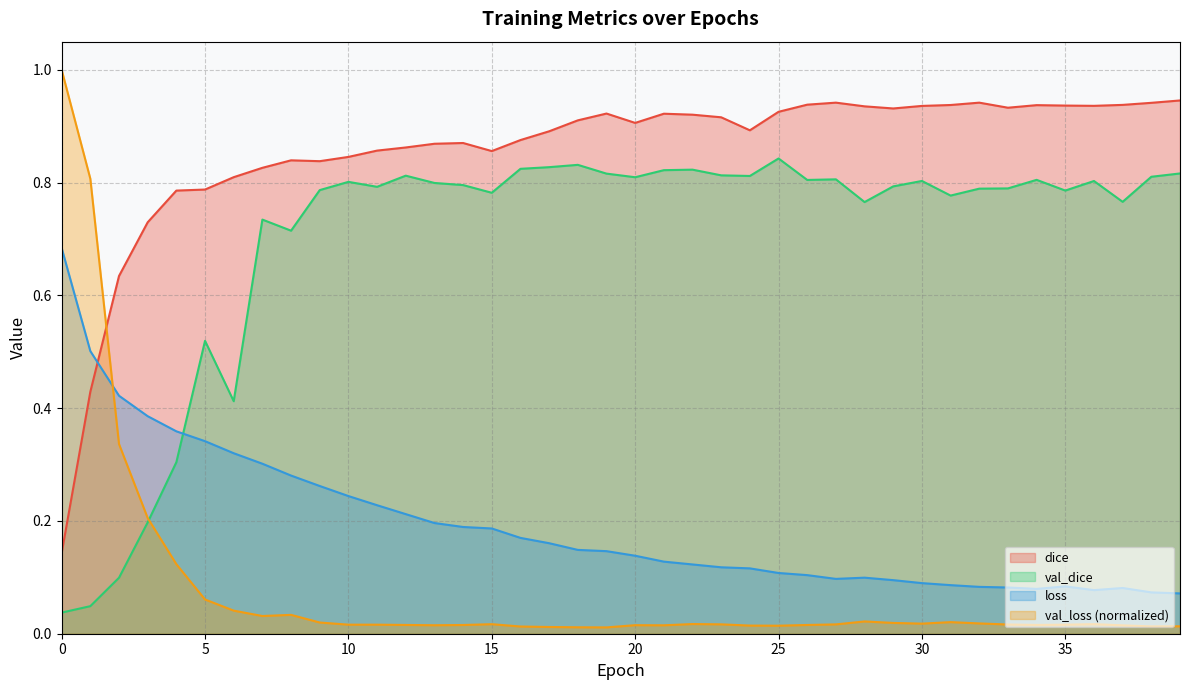

List the labels in order of val_loss value, largest first.

0, 1, 2, 3, 4, 5, 6, 8, 7, 28, 31, 9, 29, 32, 30, 22, 36, 15, 23, 27, 33, 10, 11, 35, 34, 12, 26, 14, 20, 13, 21, 37, 24, 25, 39, 38, 16, 17, 18, 19